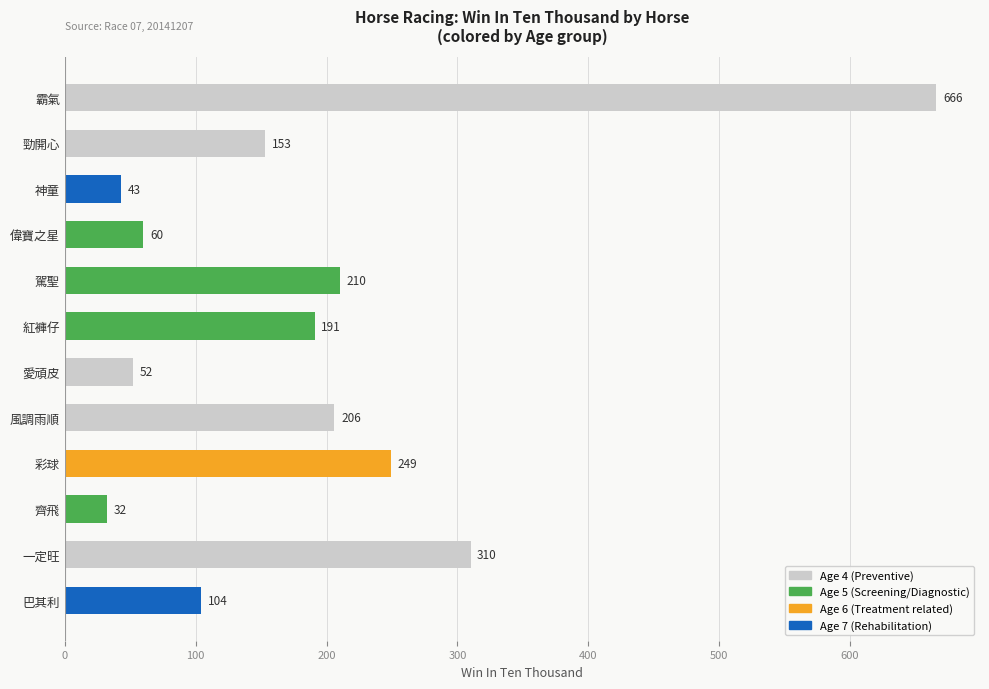

What is the label of the 2nd bar from the top?

勁開心